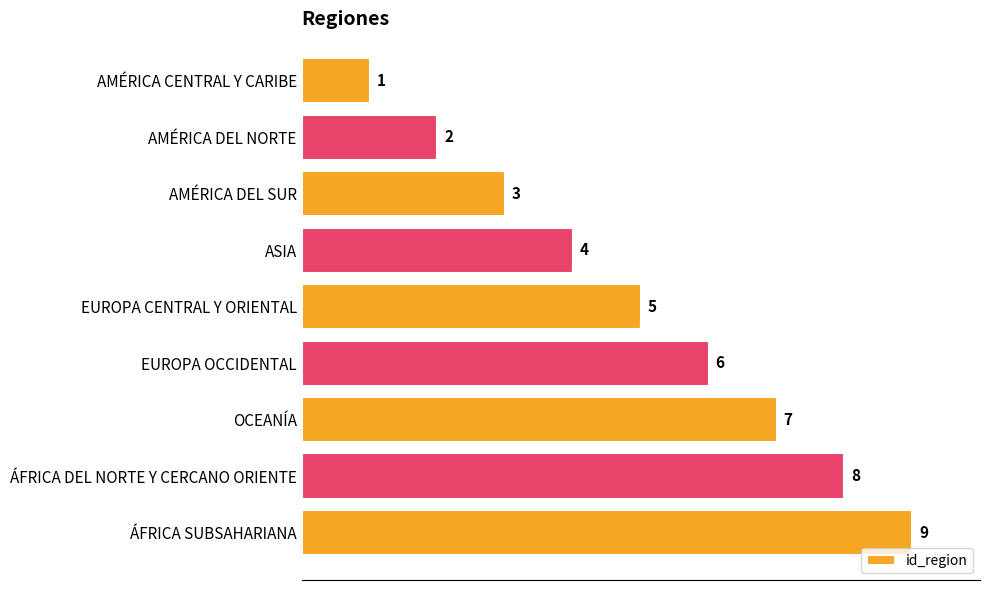

Count the number of data series in this chart.

1